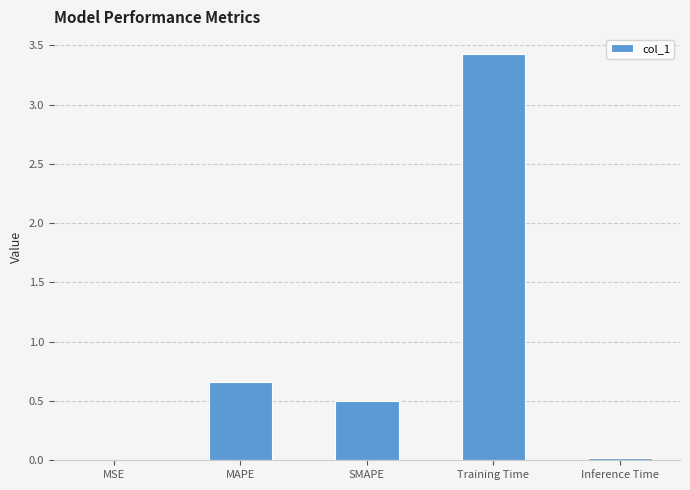

Does the chart contain stacked bars?

No